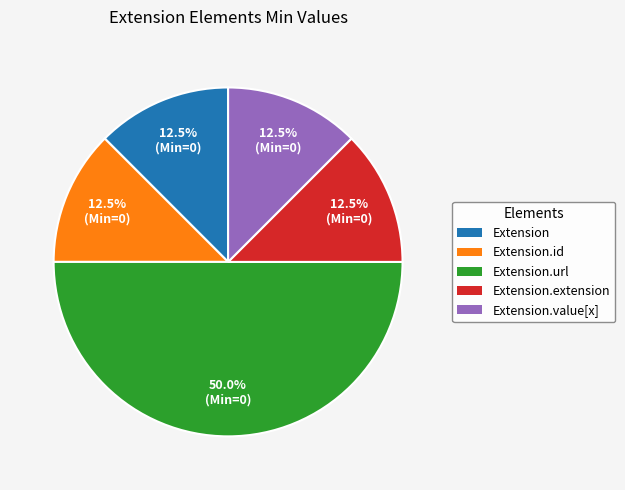

Which slice is the largest?

Extension.url